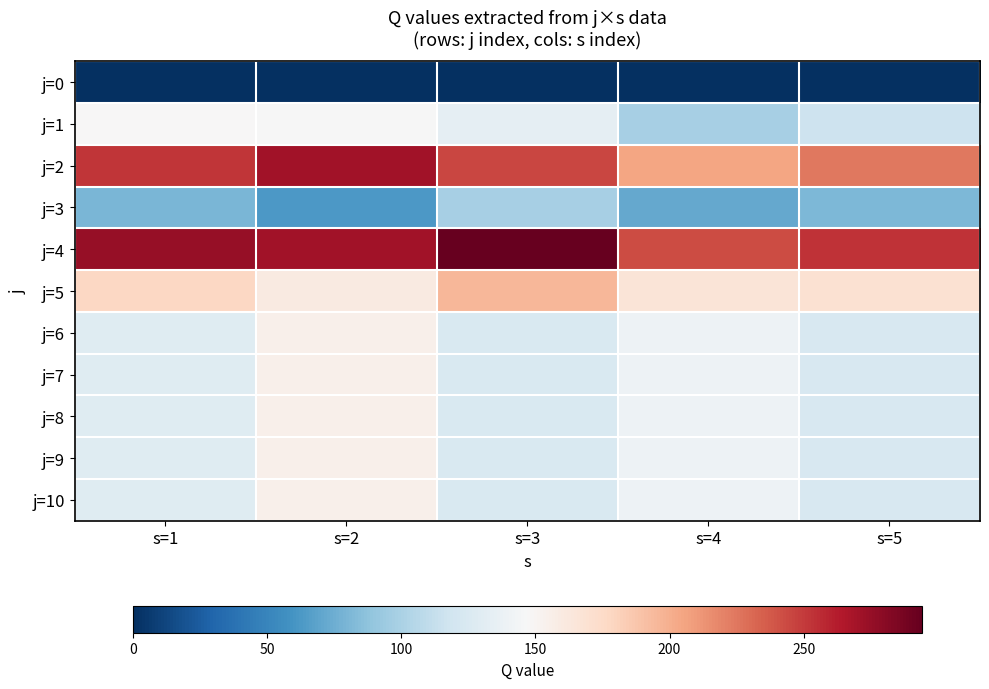

At which category is the sum across all series the highest?

s=2